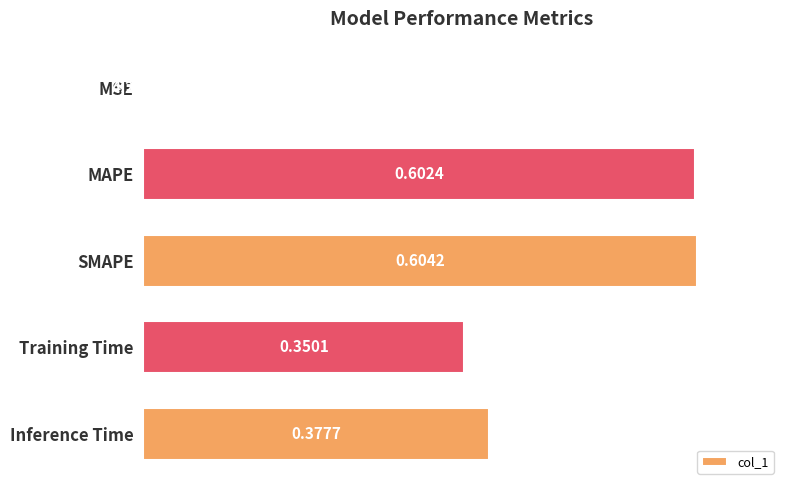

Which category has the highest value across all series?

SMAPE